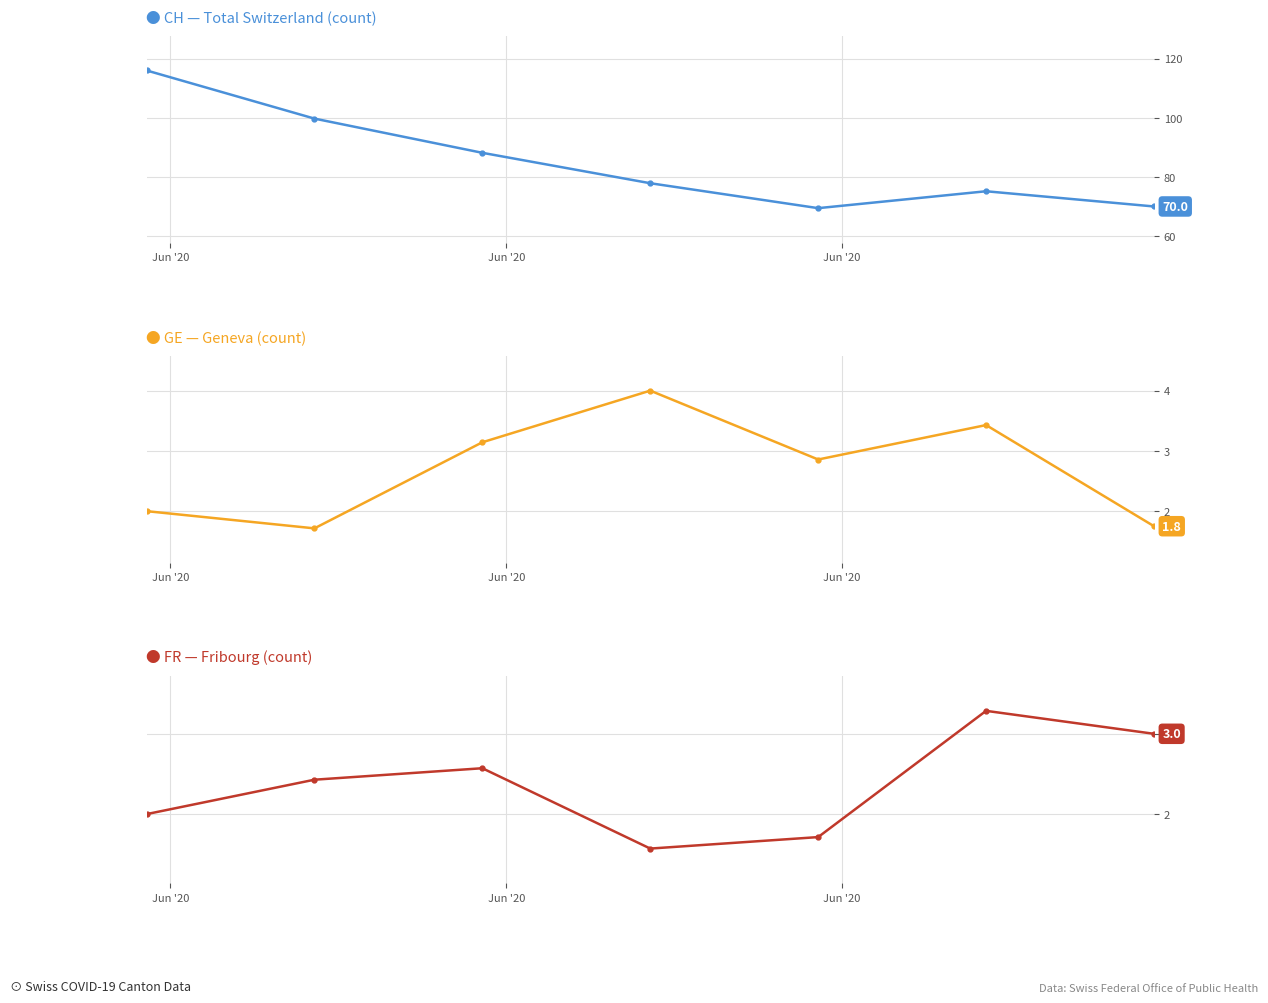

What is the difference between the second highest and minimum values in the FR — Fribourg (count) series?

1.4